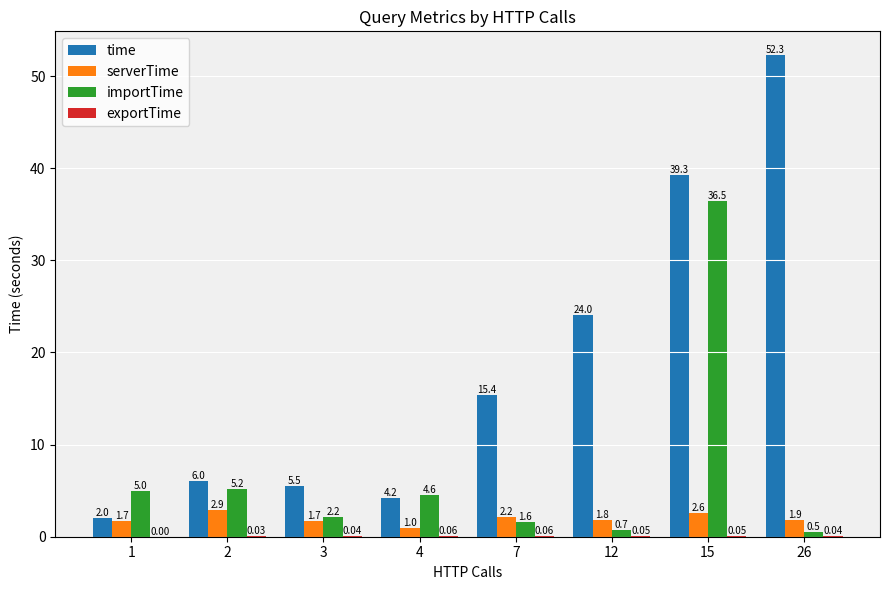

What is the sum of all time values?

148.7